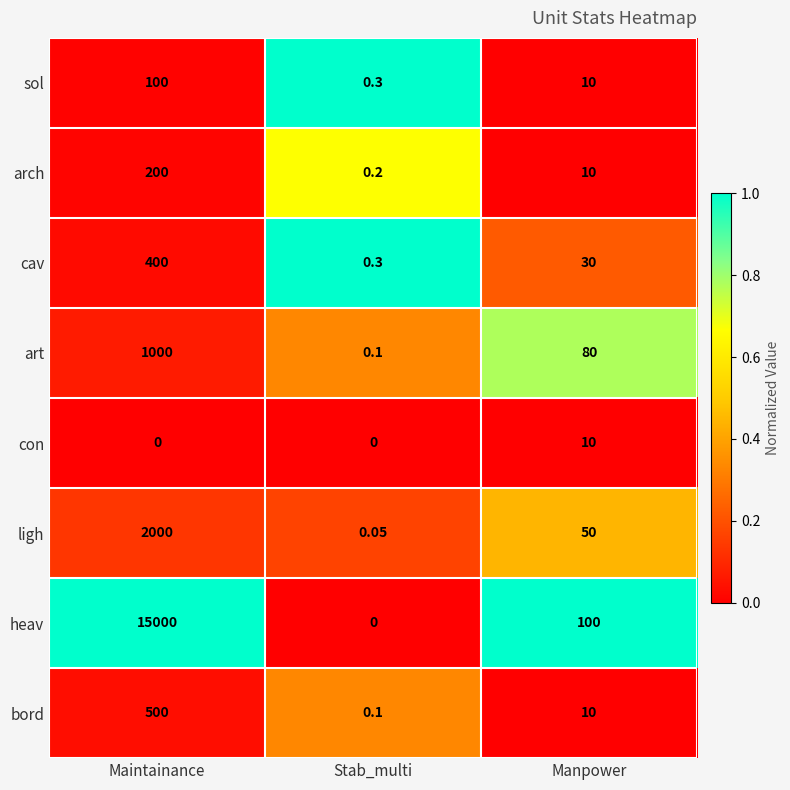

Which category has the highest value in the sol series?

Maintainance